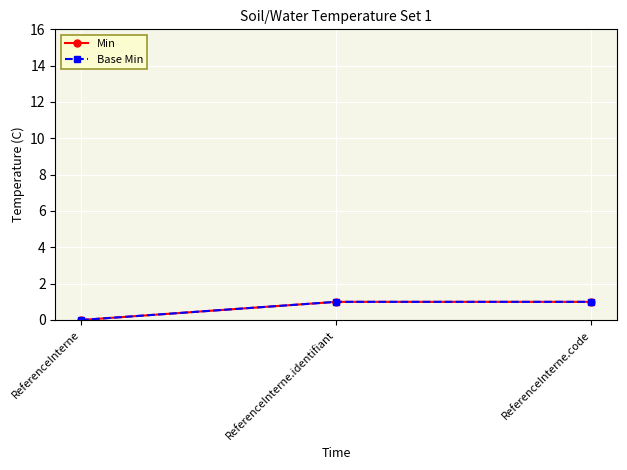

The Base Min series shows 0 at ReferenceInterne. True or false?

True